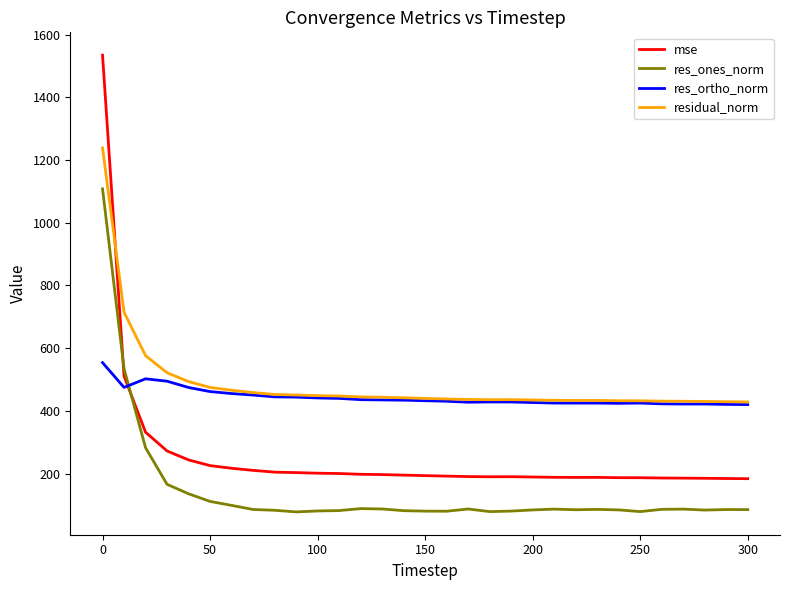

Does the chart display data point markers on the line(s)?

No